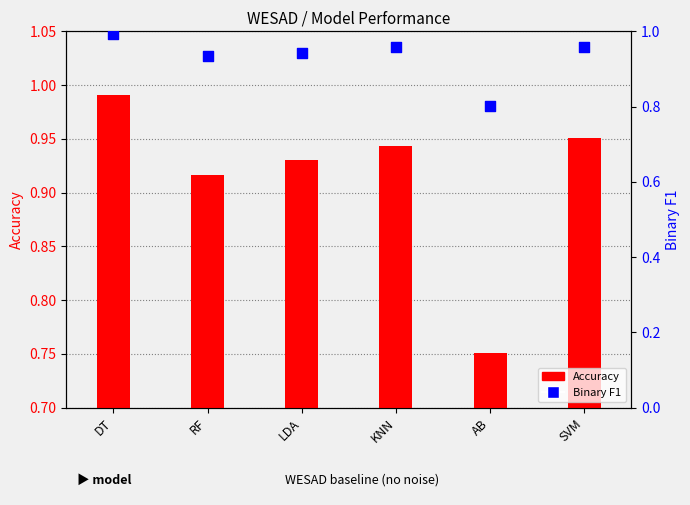

Which series reaches the maximum Y coordinate?

Binary F1